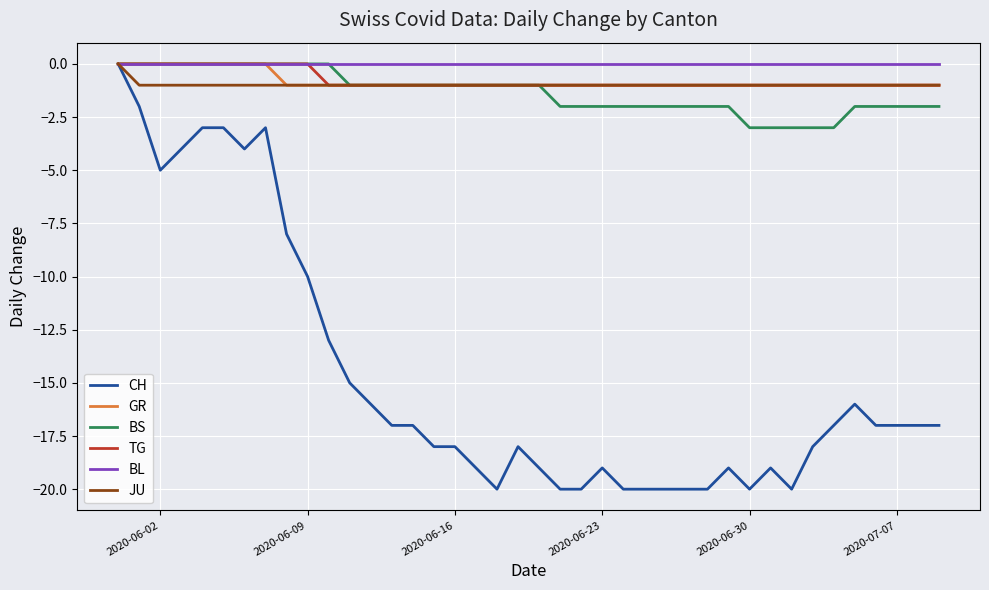

Which series has the widest spread of values?

CH